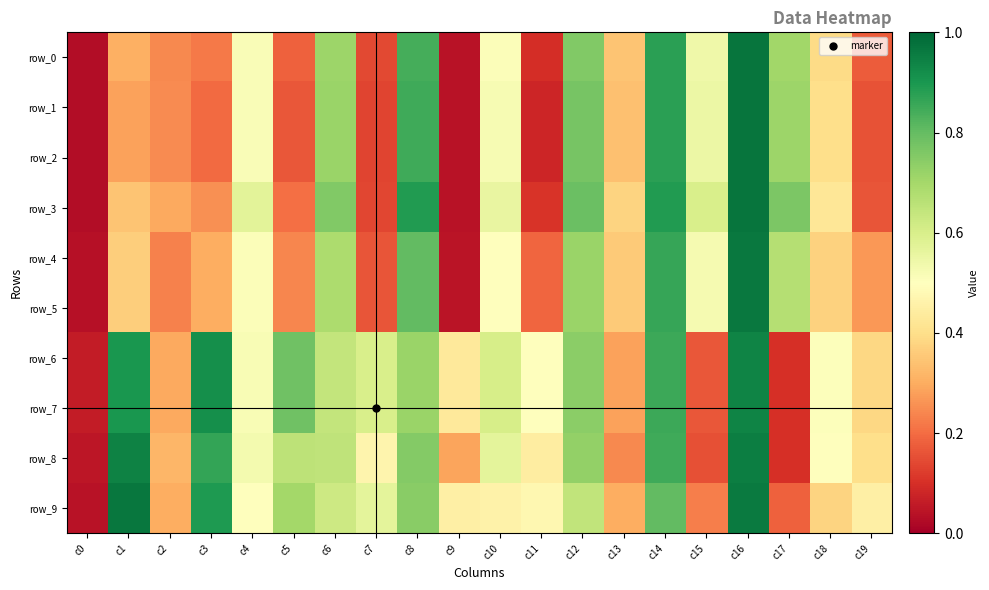

Which series has the largest total across all categories?

row_6